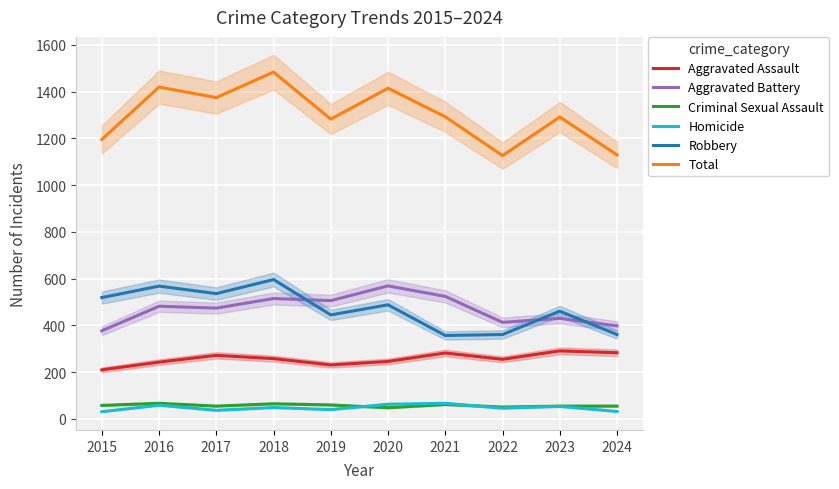

Reading left to right, list all the values displayed in this chart.

Aggravated Assault: 2015=210	2016=243	2017=272	2018=258	2019=231	2020=246	2021=282	2022=255	2023=291	2024=283
Aggravated Battery: 2015=377	2016=482	2017=474	2018=515	2019=506	2020=569	2021=524	2022=413	2023=430	2024=398
Criminal Sexual Assault: 2015=58	2016=67	2017=55	2018=65	2019=60	2020=48	2021=62	2022=51	2023=55	2024=55
Homicide: 2015=31	2016=59	2017=37	2018=49	2019=40	2020=63	2021=67	2022=46	2023=54	2024=32
Robbery: 2015=519	2016=568	2017=536	2018=596	2019=445	2020=488	2021=357	2022=361	2023=461	2024=361
Total: 2015=1195	2016=1419	2017=1374	2018=1483	2019=1282	2020=1414	2021=1292	2022=1126	2023=1291	2024=1129